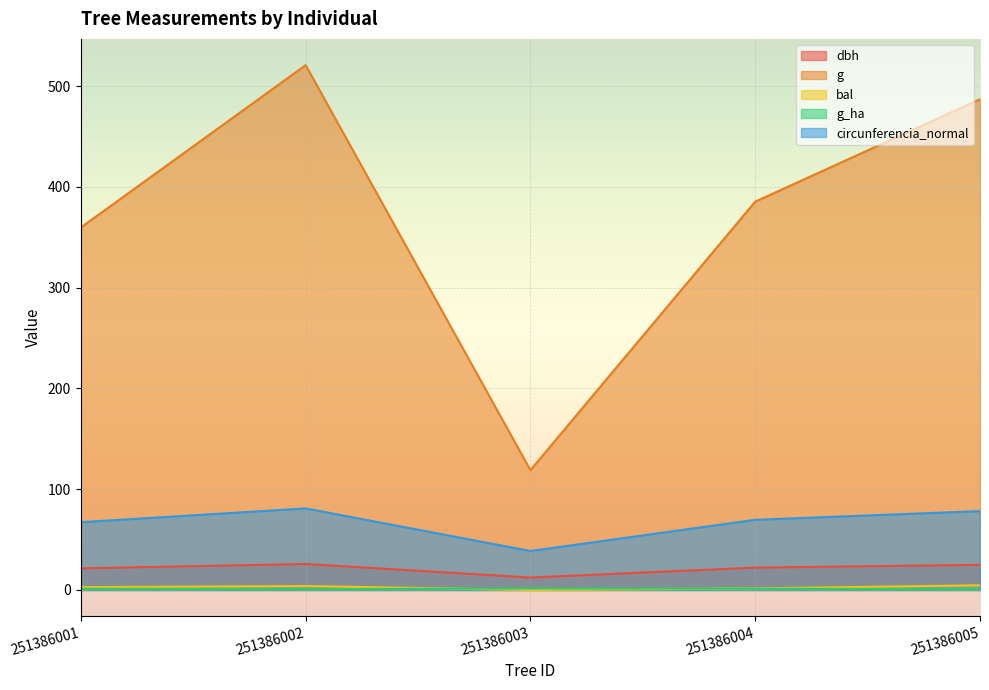

How many lines are shown in the chart?

5